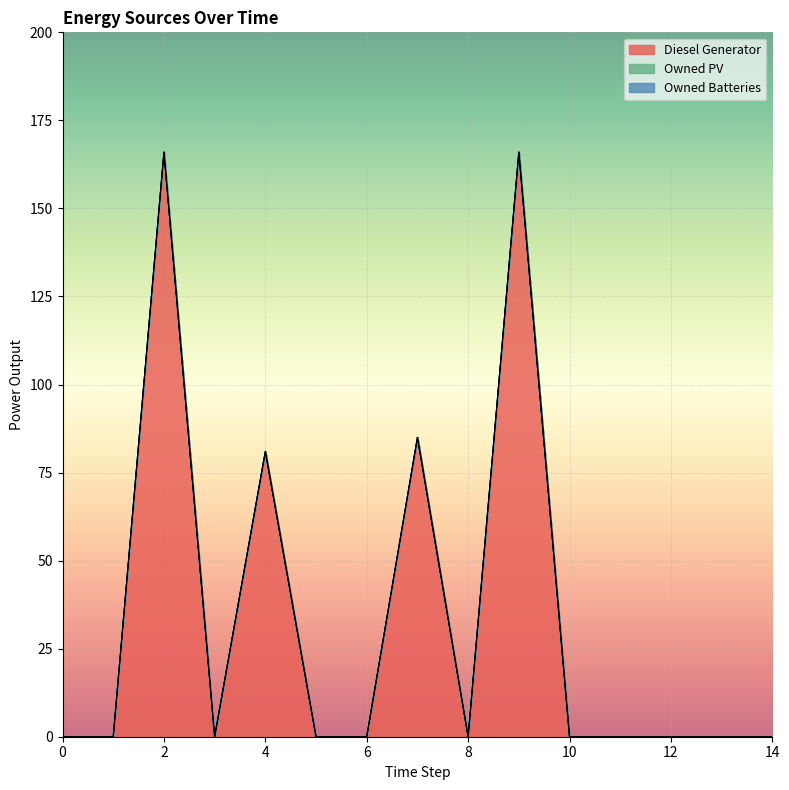

How many interior local peaks does the Diesel Generator series have?

4